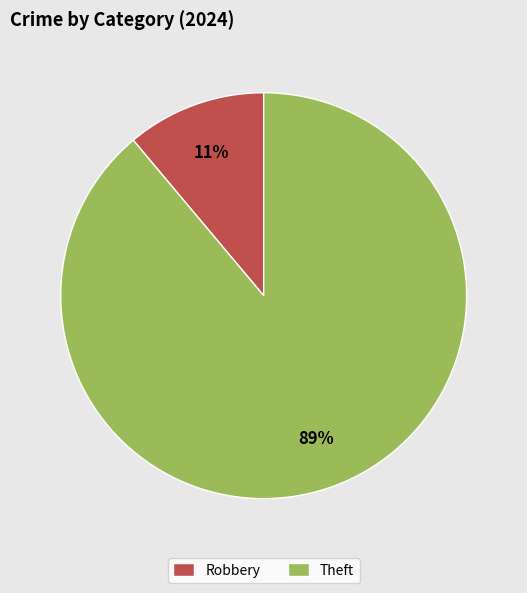

How many slices are in this pie chart?

2